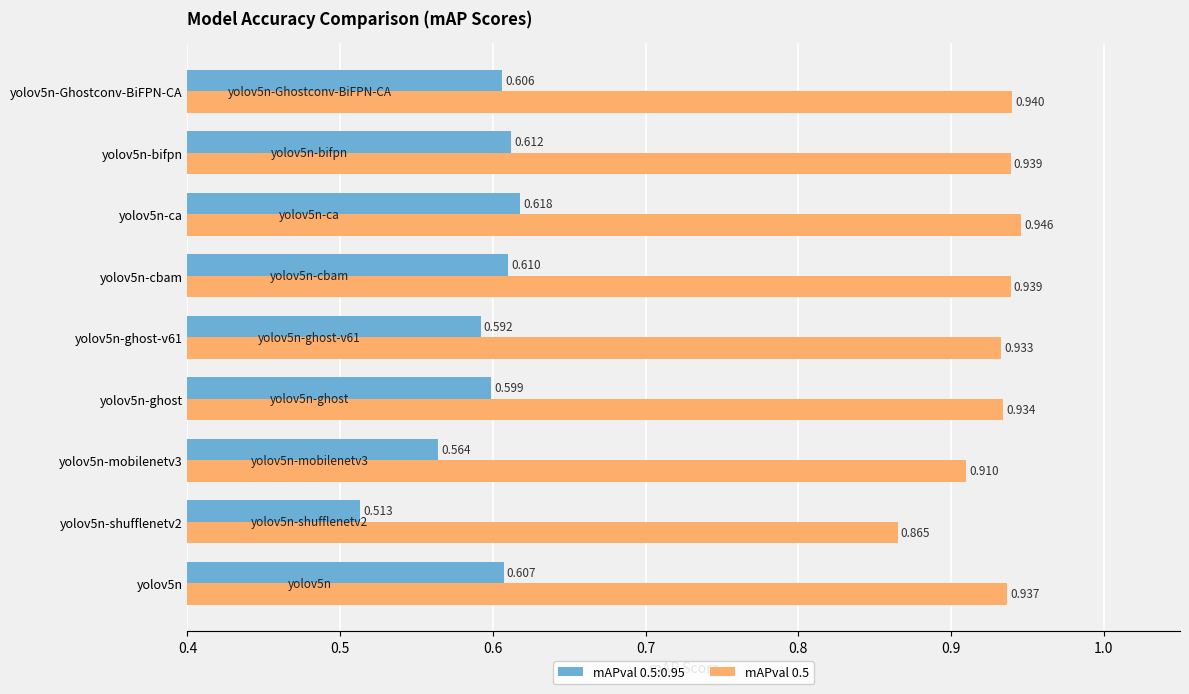

Is the value of mAPval 0.5:0.95 at yolov5n-Ghostconv-BiFPN-CA greater than the value of mAPval 0.5 at yolov5n-cbam?

No